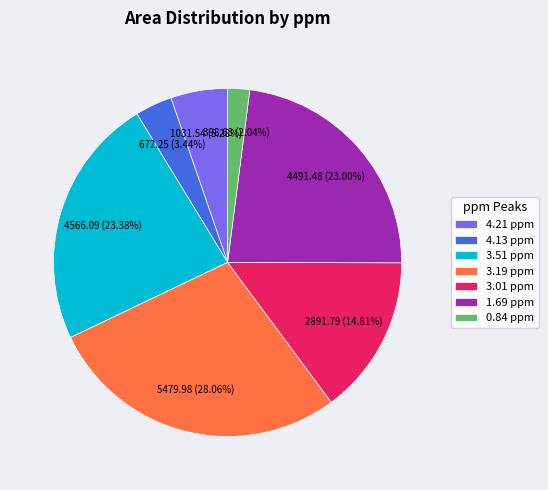

Between 1.69 ppm and 4.13 ppm, which is larger?

1.69 ppm